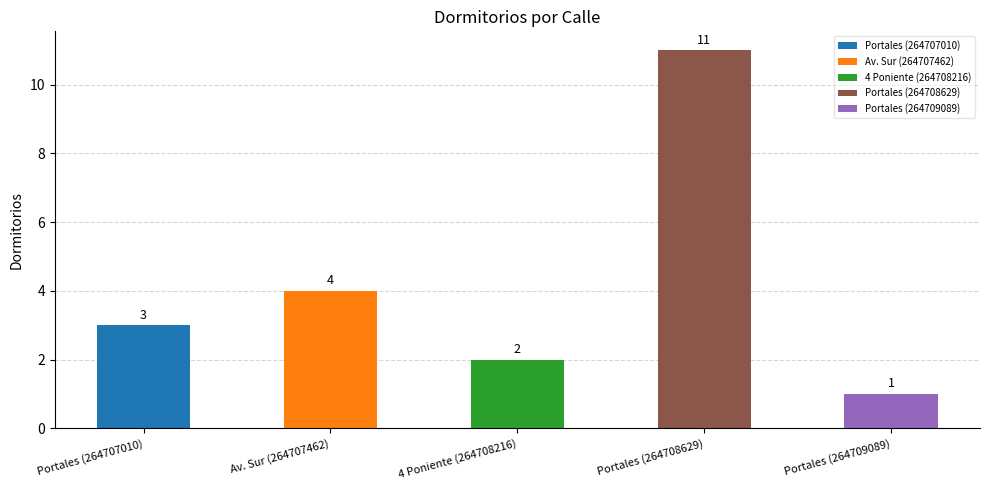

True or false: the data shows 6 at Av. Sur.

False